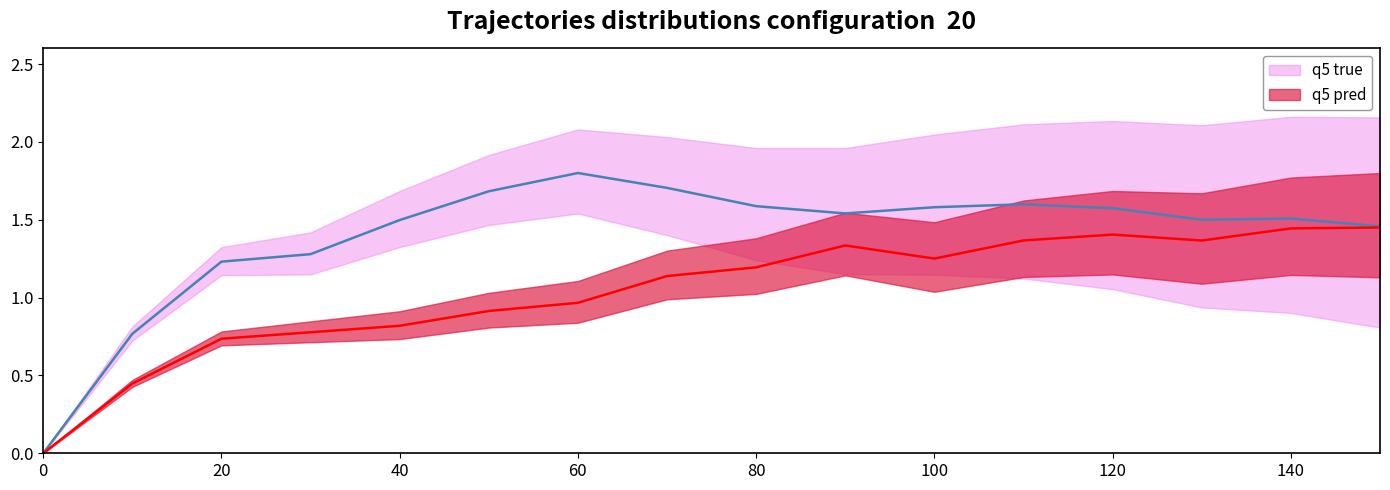

Rank the series by their average value, from highest to lowest.

q5 true, q5 pred